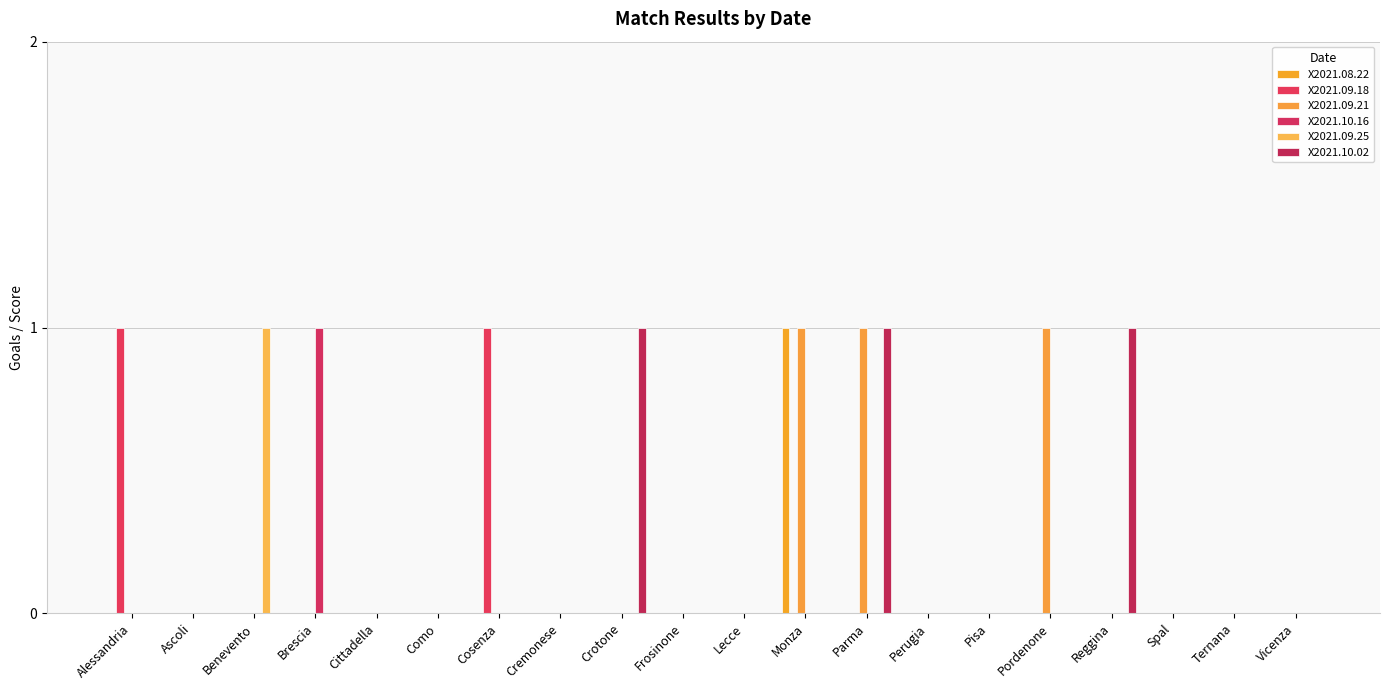

At how many categories does at least one series exceed 0?

9